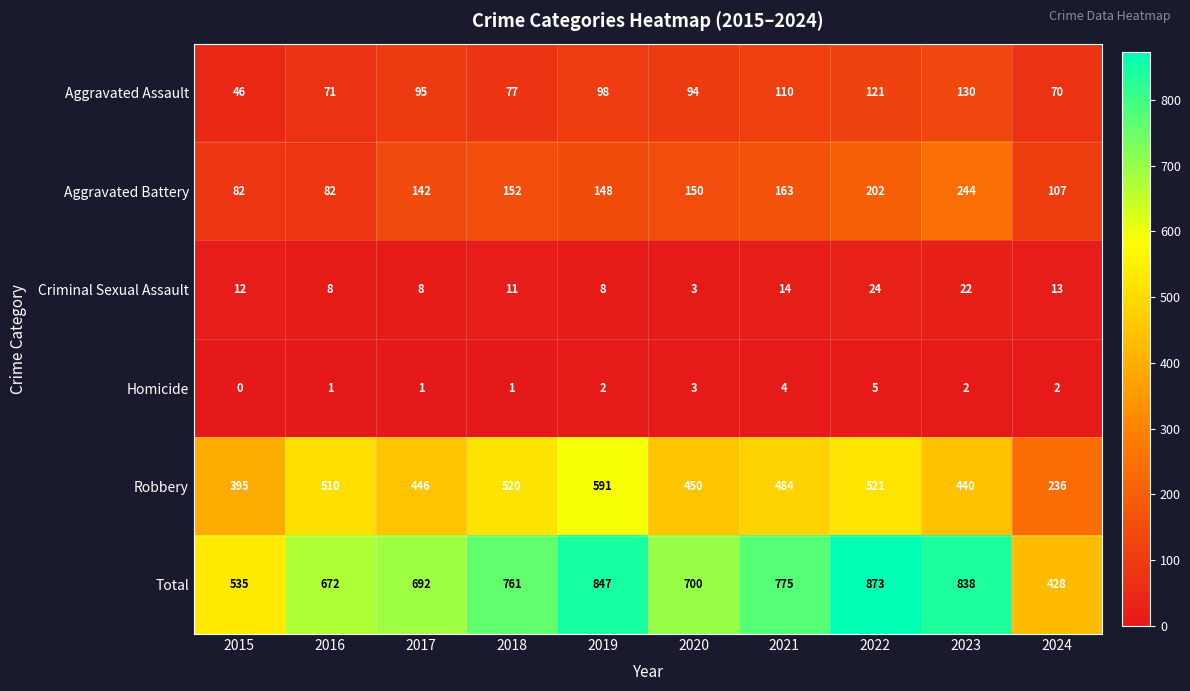

At which label does Aggravated Battery first exceed 150?

2018